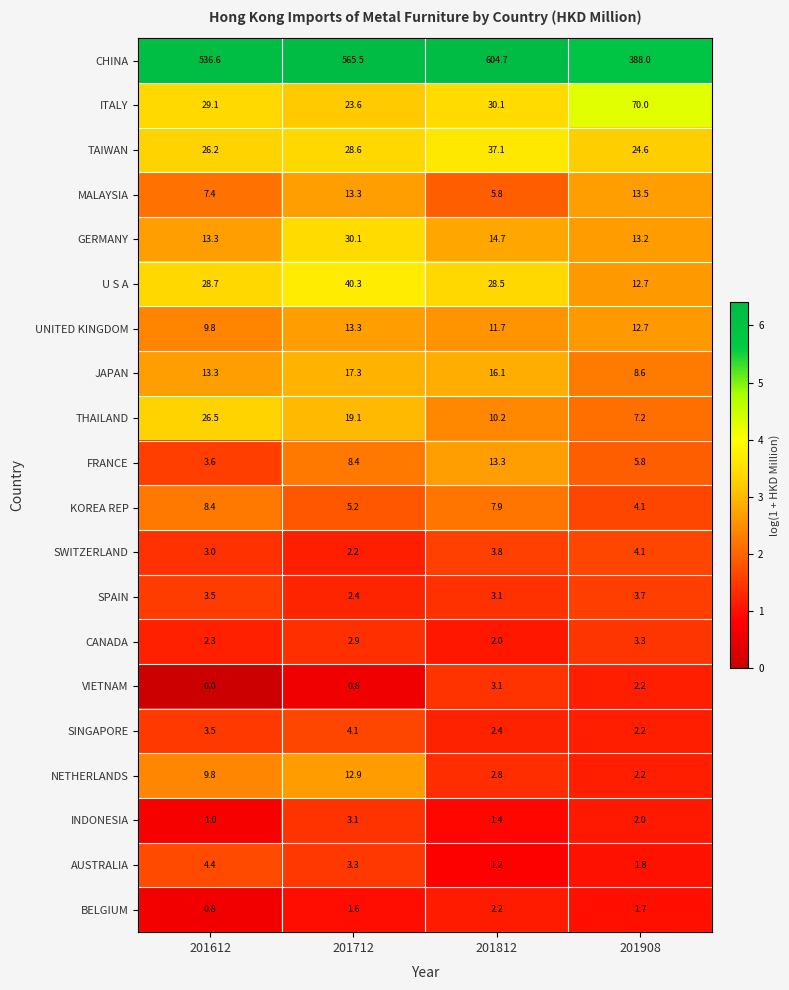

Is it true that CANADA equals 2.0 at 201812?

True